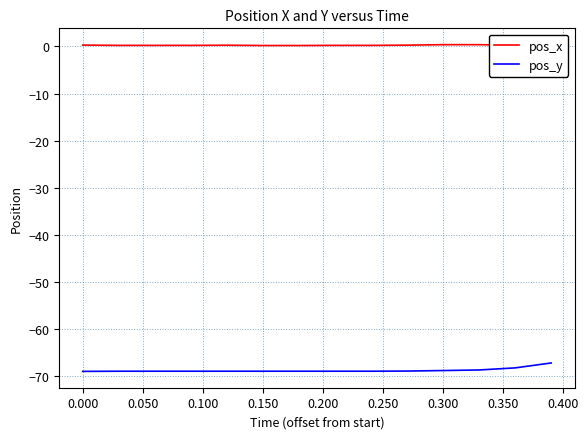

Which series has the largest total across all categories?

pos_x